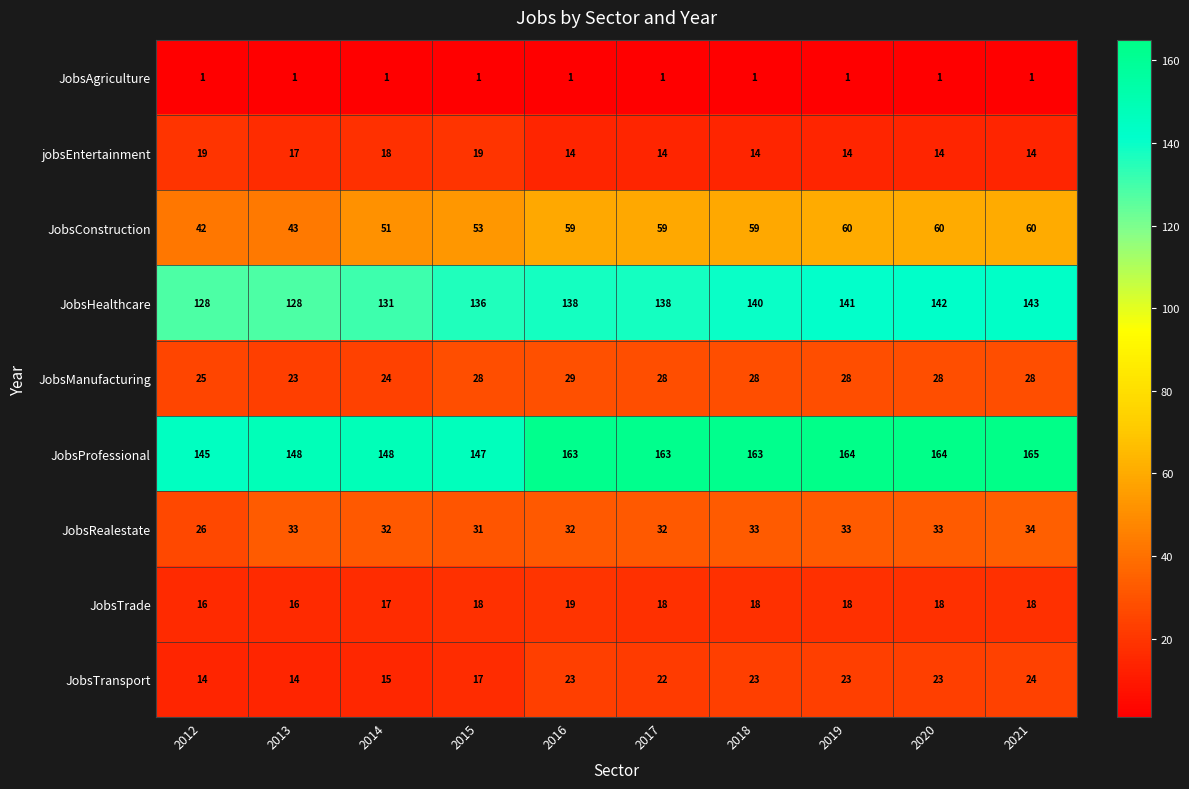

Which series has the widest spread of values?

JobsProfessional